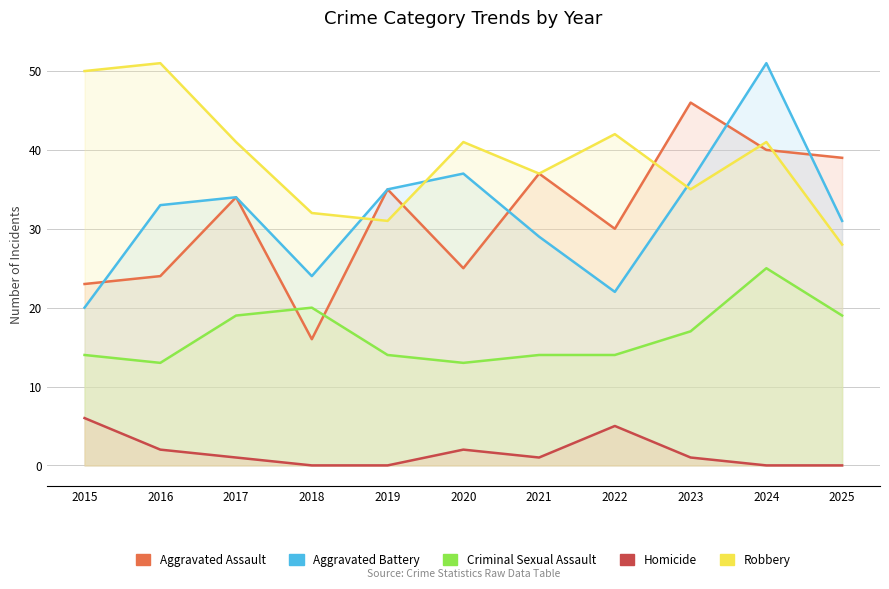

How many interior local valleys does the Aggravated Assault series have?

3